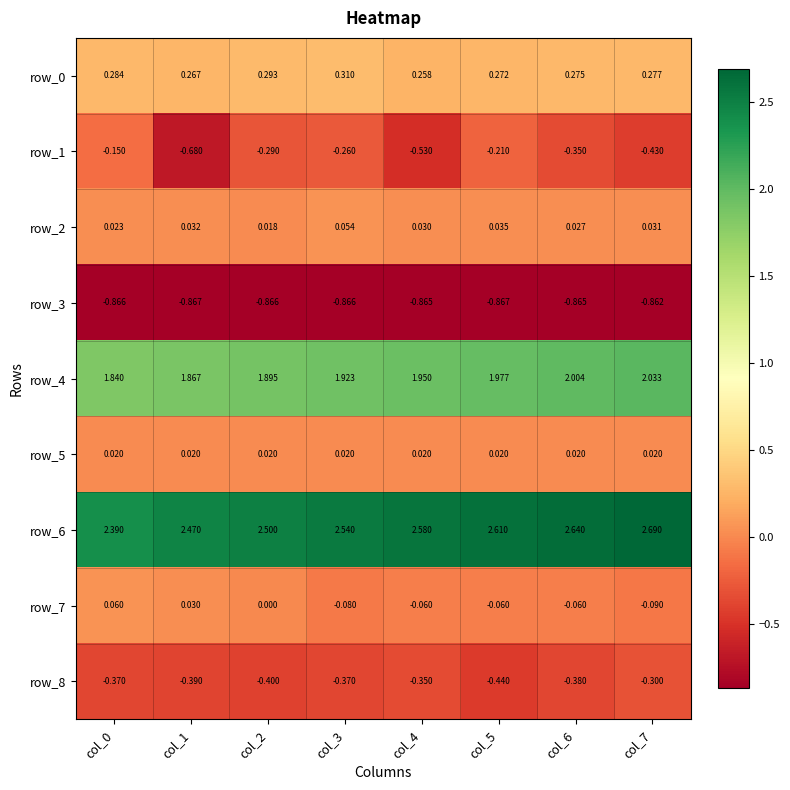

What is the sum of all row_3 values?

-6.9